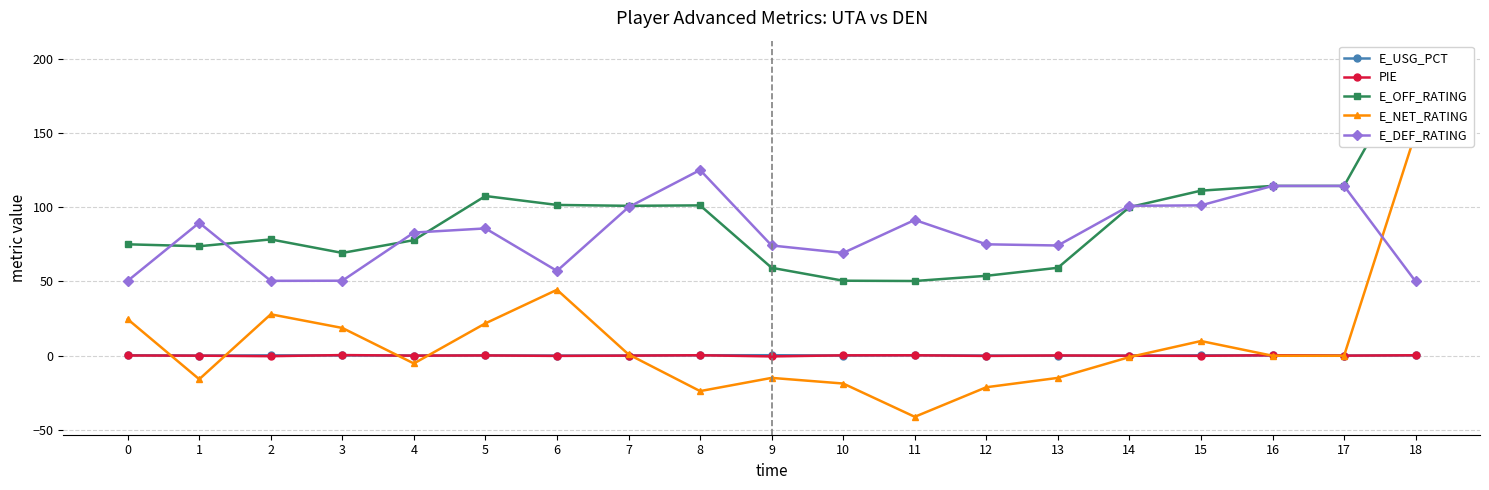

Reading left to right, transcribe all the data shown in this chart.

E_USG_PCT: 0=0.4	1=0.1	2=0.3	3=0.2	4=0.1	5=0.2	6=0.1	7=0.1	8=0.3	9=0.4	10=0.1	11=0.3	12=0.1	13=0.1	14=0.1	15=0.3	16=0.2	17=0.1	18=0.2
PIE: 0=0.2	1=0.1	2=-0.3	3=0.5	4=0.1	5=0.2	6=-0.1	7=0.1	8=0.3	9=-0.5	10=0.3	11=0.3	12=-0.1	13=0.2	14=0.0	15=-0.1	16=0.3	17=0.1	18=0.3
E_OFF_RATING: 0=75.0	1=73.7	2=78.3	3=69.2	4=77.8	5=107.5	6=101.5	7=100.9	8=101.2	9=59.2	10=50.5	11=50.3	12=53.8	13=59.2	14=100.0	15=111.1	16=114.3	17=114.3	18=200.0
E_NET_RATING: 0=24.6	1=-15.8	2=27.9	3=18.7	4=-5.2	5=21.8	6=44.4	7=0.9	8=-23.8	9=-14.9	10=-18.7	11=-41.1	12=-21.2	13=-14.9	14=-0.9	15=9.9	16=0.0	17=0.0	18=150.0
E_DEF_RATING: 0=50.4	1=89.5	2=50.4	3=50.5	4=82.9	5=85.7	6=57.1	7=100.0	8=125.0	9=74.2	10=69.2	11=91.4	12=75.0	13=74.2	14=100.9	15=101.2	16=114.3	17=114.3	18=50.0